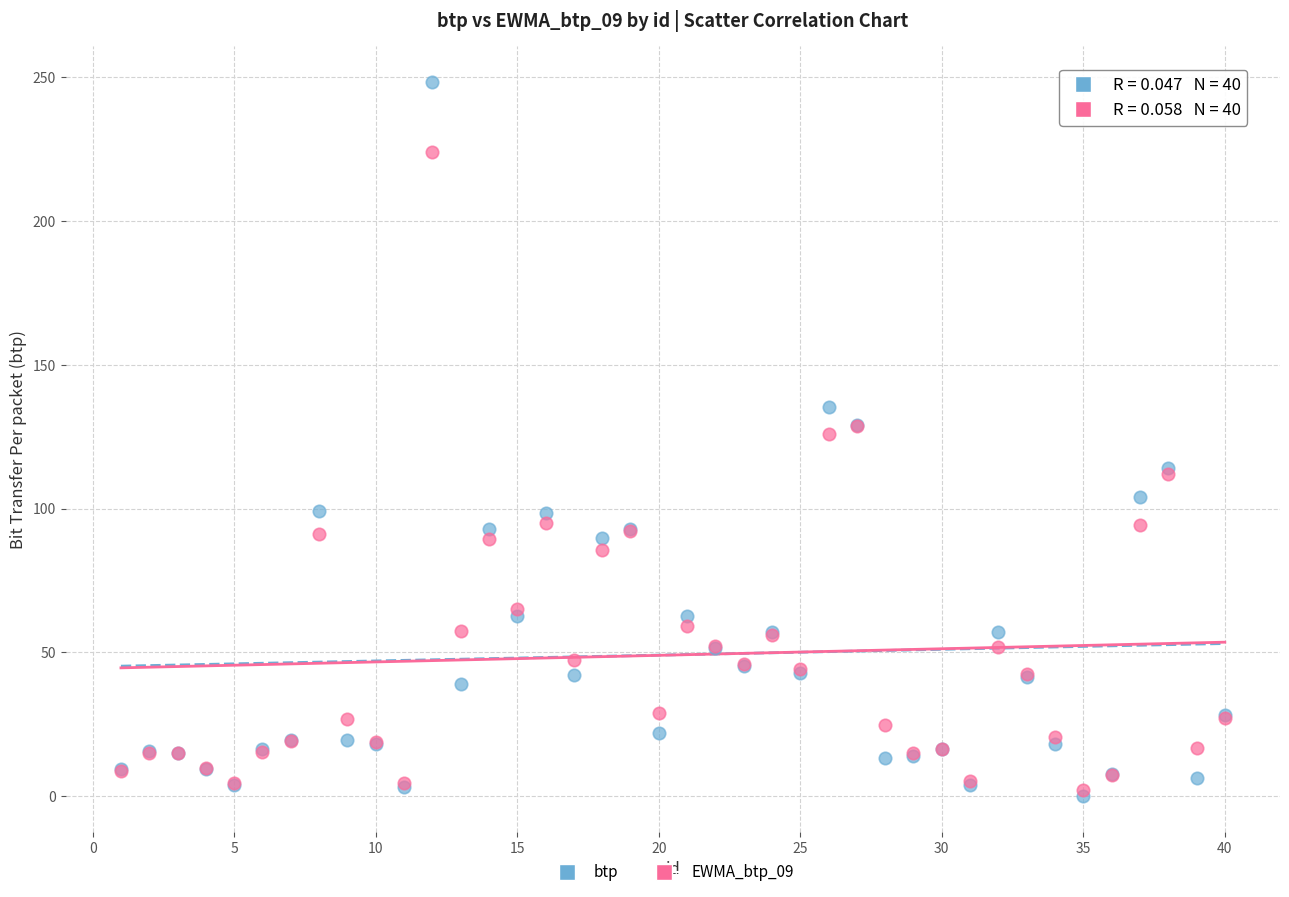

Which series has the largest Y range (max minus min)?

btp